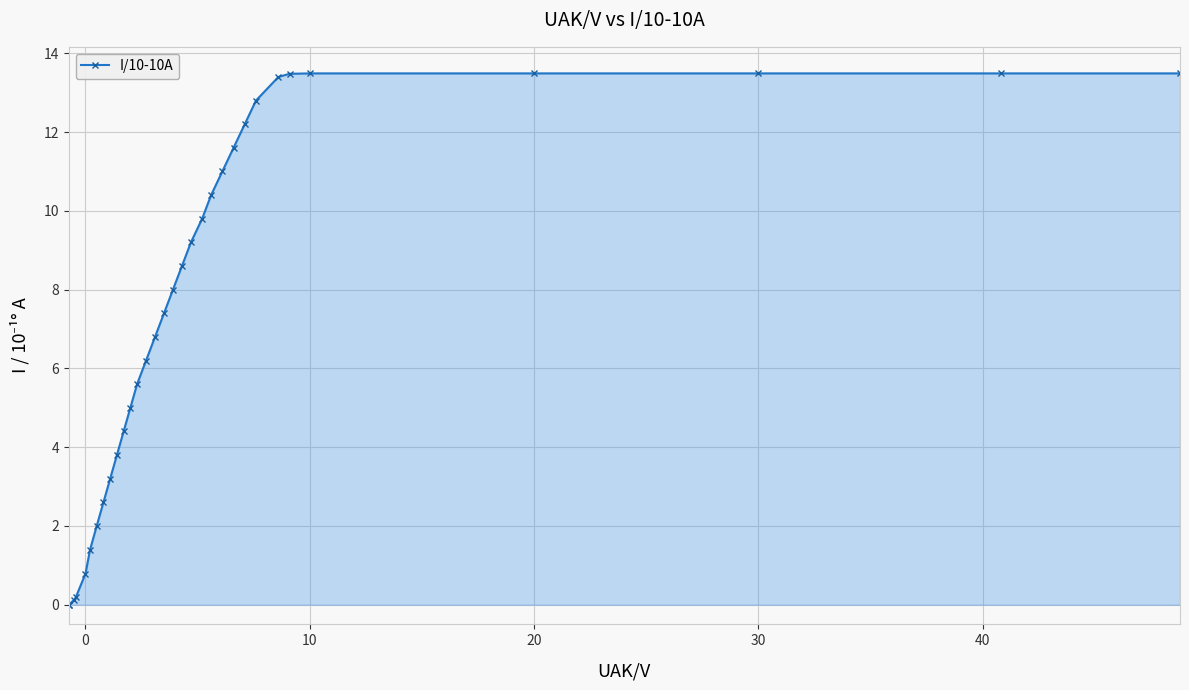

What is the average value?

7.4